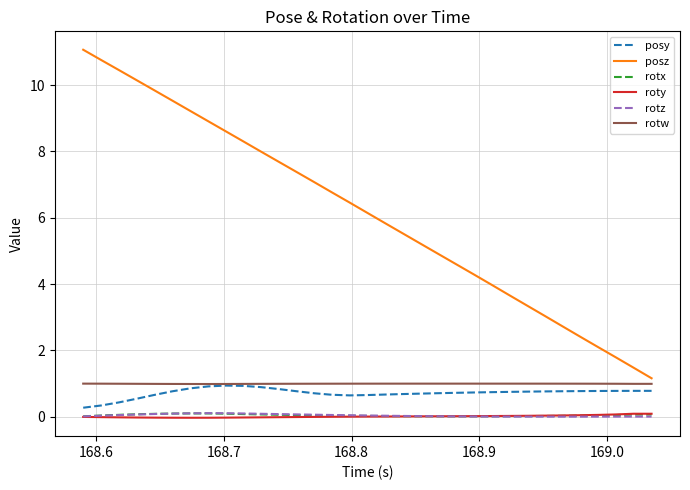

Which series has the largest range (max minus min)?

posz